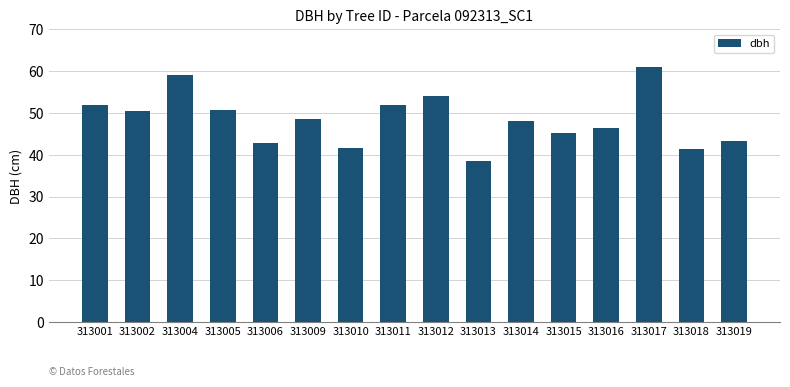

Which has a higher value, 313016 or 313018?

313016